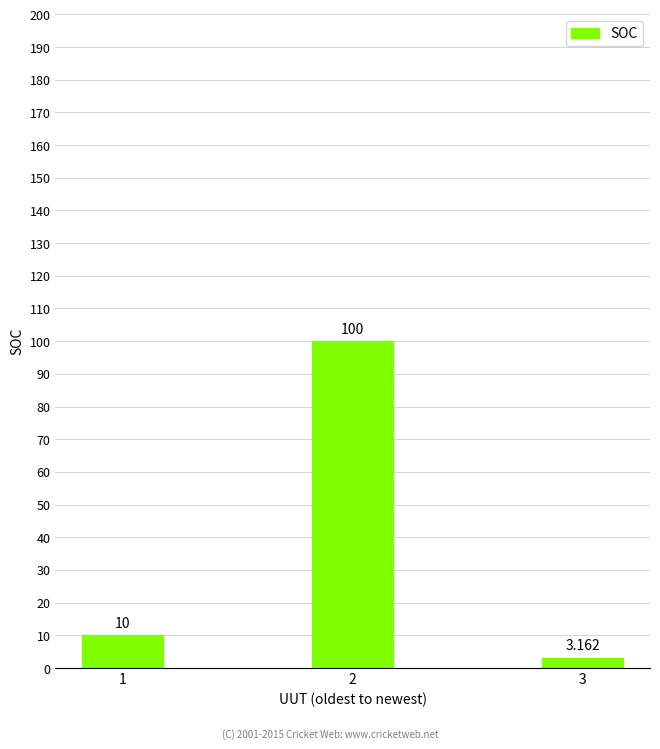

Reading left to right, list all the values displayed in this chart.

10.0	100.0	3.2